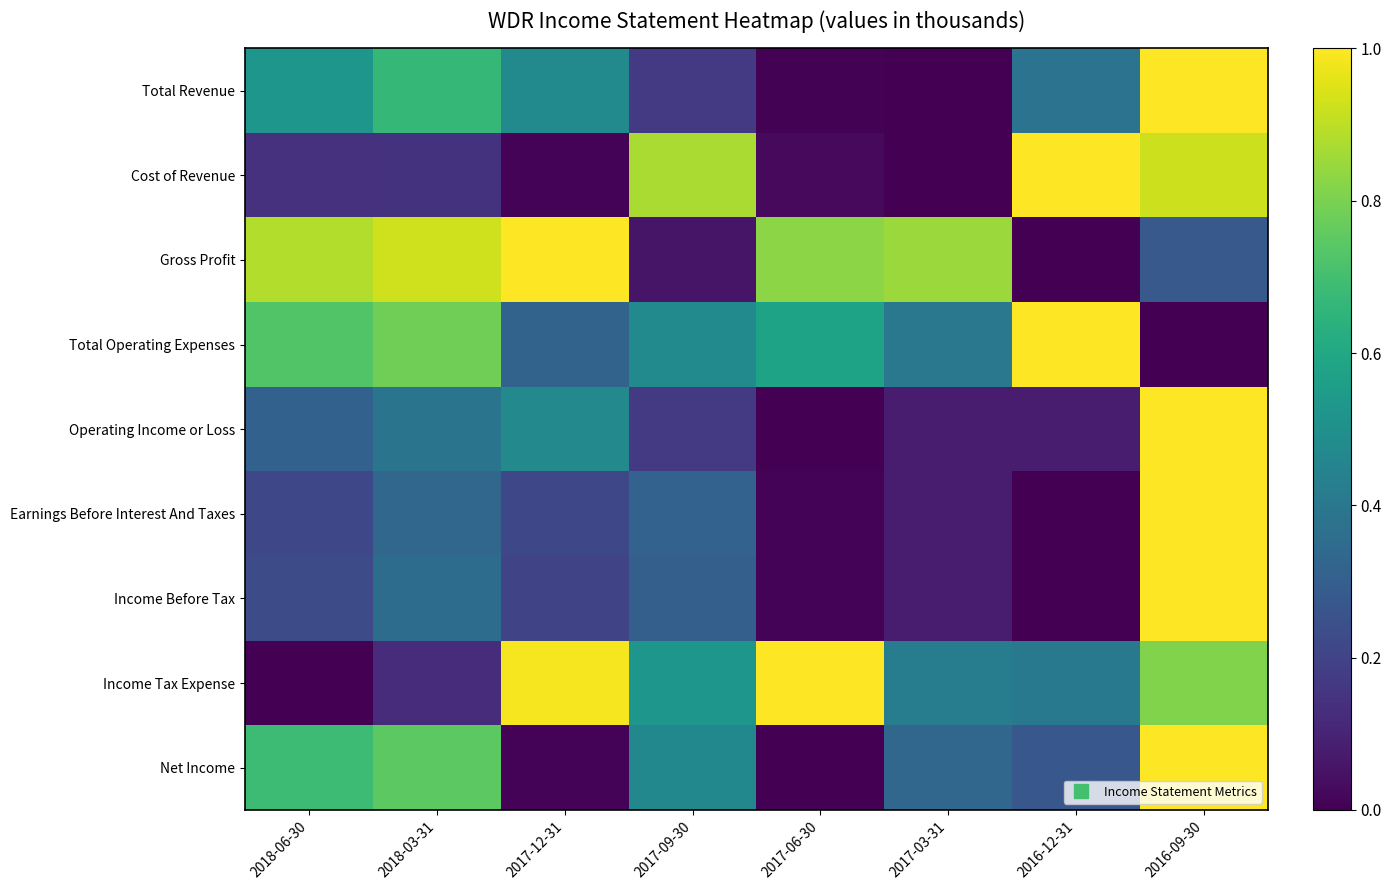

Reading left to right, list all the values displayed in this chart.

Total Revenue: 2018-06-30=0.5	2018-03-31=0.7	2017-12-31=0.5	2017-09-30=0.2	2017-06-30=0.0	2017-03-31=0.0	2016-12-31=0.4	2016-09-30=1.0
Cost of Revenue: 2018-06-30=0.1	2018-03-31=0.1	2017-12-31=0.0	2017-09-30=0.9	2017-06-30=0.0	2017-03-31=0.0	2016-12-31=1.0	2016-09-30=0.9
Gross Profit: 2018-06-30=0.9	2018-03-31=0.9	2017-12-31=1.0	2017-09-30=0.1	2017-06-30=0.8	2017-03-31=0.8	2016-12-31=0.0	2016-09-30=0.3
Total Operating Expenses: 2018-06-30=0.7	2018-03-31=0.8	2017-12-31=0.3	2017-09-30=0.5	2017-06-30=0.6	2017-03-31=0.4	2016-12-31=1.0	2016-09-30=0.0
Operating Income or Loss: 2018-06-30=0.3	2018-03-31=0.4	2017-12-31=0.5	2017-09-30=0.2	2017-06-30=0.0	2017-03-31=0.1	2016-12-31=0.1	2016-09-30=1.0
Earnings Before Interest And Taxes: 2018-06-30=0.2	2018-03-31=0.3	2017-12-31=0.2	2017-09-30=0.3	2017-06-30=0.0	2017-03-31=0.1	2016-12-31=0.0	2016-09-30=1.0
Income Before Tax: 2018-06-30=0.2	2018-03-31=0.4	2017-12-31=0.2	2017-09-30=0.3	2017-06-30=0.0	2017-03-31=0.1	2016-12-31=0.0	2016-09-30=1.0
Income Tax Expense: 2018-06-30=0.0	2018-03-31=0.1	2017-12-31=1.0	2017-09-30=0.5	2017-06-30=1.0	2017-03-31=0.4	2016-12-31=0.4	2016-09-30=0.8
Net Income: 2018-06-30=0.7	2018-03-31=0.7	2017-12-31=0.0	2017-09-30=0.5	2017-06-30=0.0	2017-03-31=0.3	2016-12-31=0.3	2016-09-30=1.0